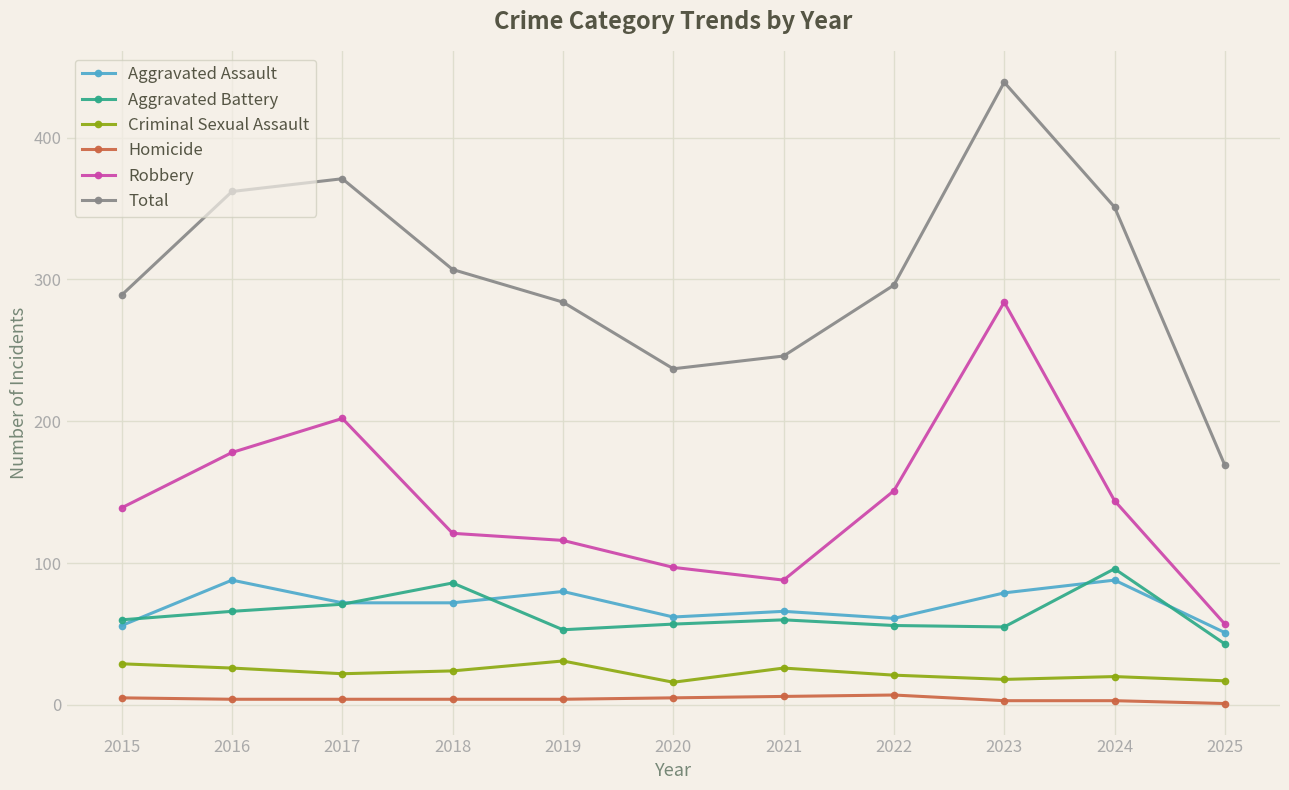

At which category is the sum across all series the highest?

2023